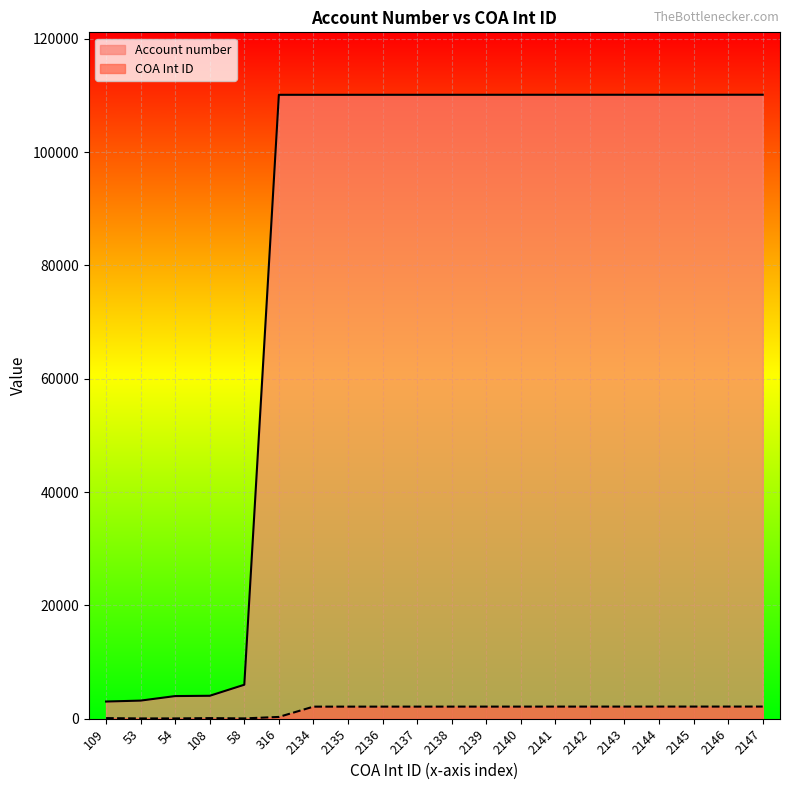

Which series has the widest spread of values?

Account number